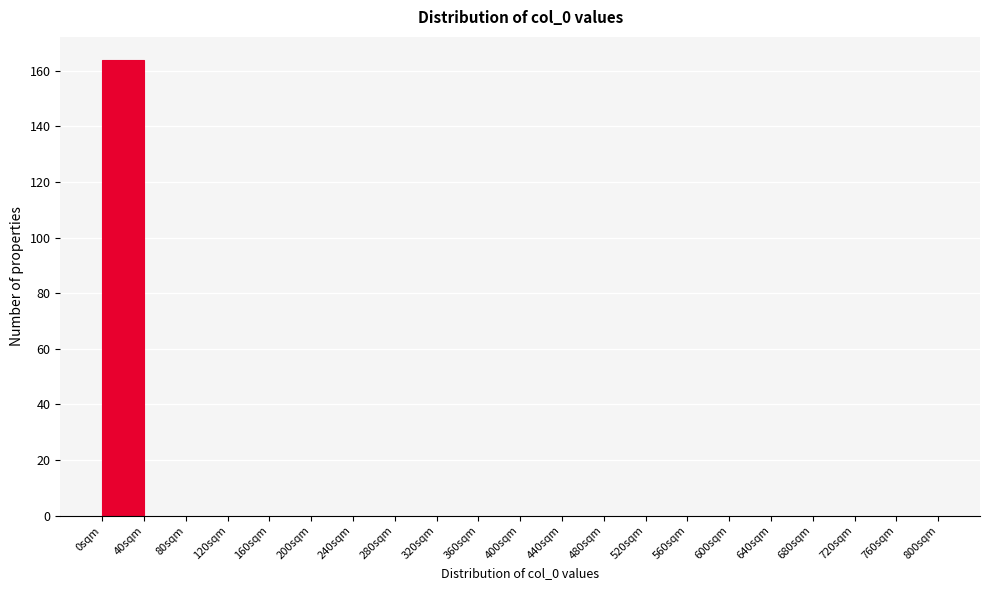

Reading left to right, list every bar in this chart as the range it spans on the x-axis followed by its height. The values are not printed on the chart, so give them approximately, as read against the axis.

0 to 40: 164
40 to 80: 0
80 to 120: 0
120 to 160: 0
160 to 200: 0
200 to 240: 0
240 to 280: 0
280 to 320: 0
320 to 360: 0
360 to 400: 0
400 to 440: 0
440 to 480: 0
480 to 520: 0
520 to 560: 0
560 to 600: 0
600 to 640: 0
640 to 680: 0
680 to 720: 0
720 to 760: 0
760 to 800: 0